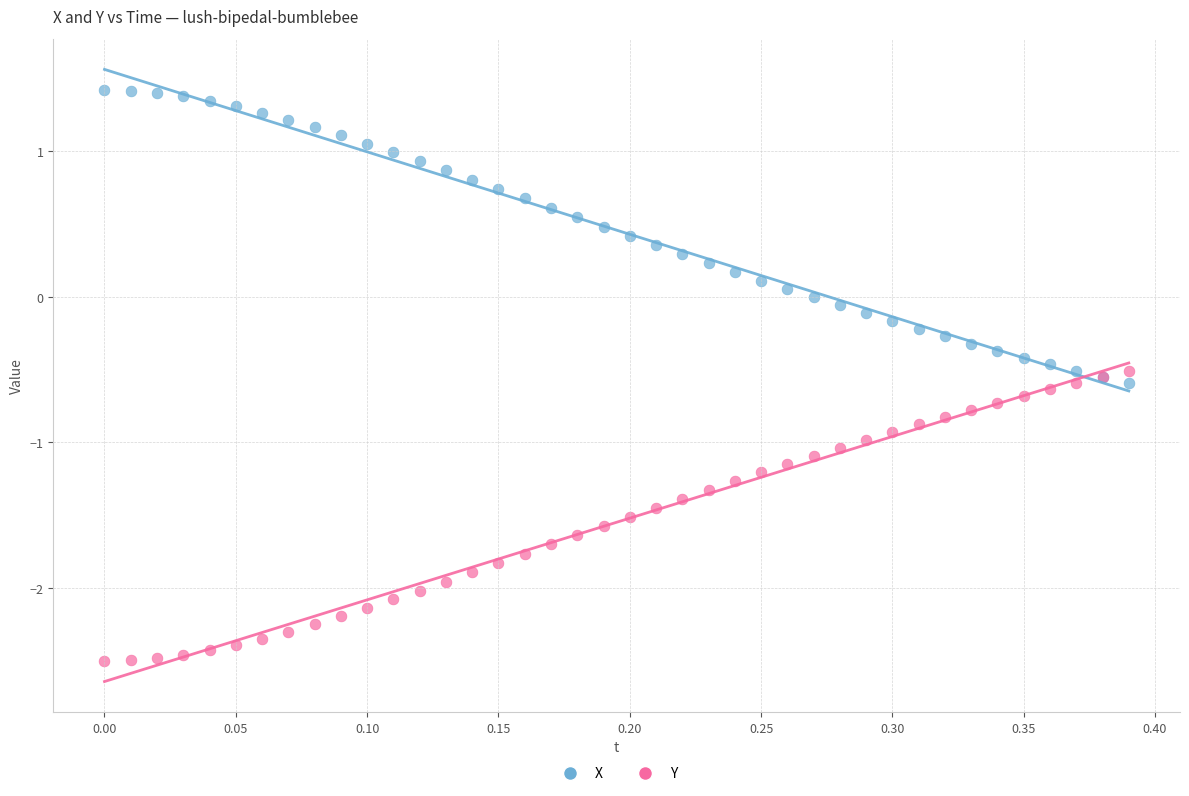

Which series contains the highest Y value?

X